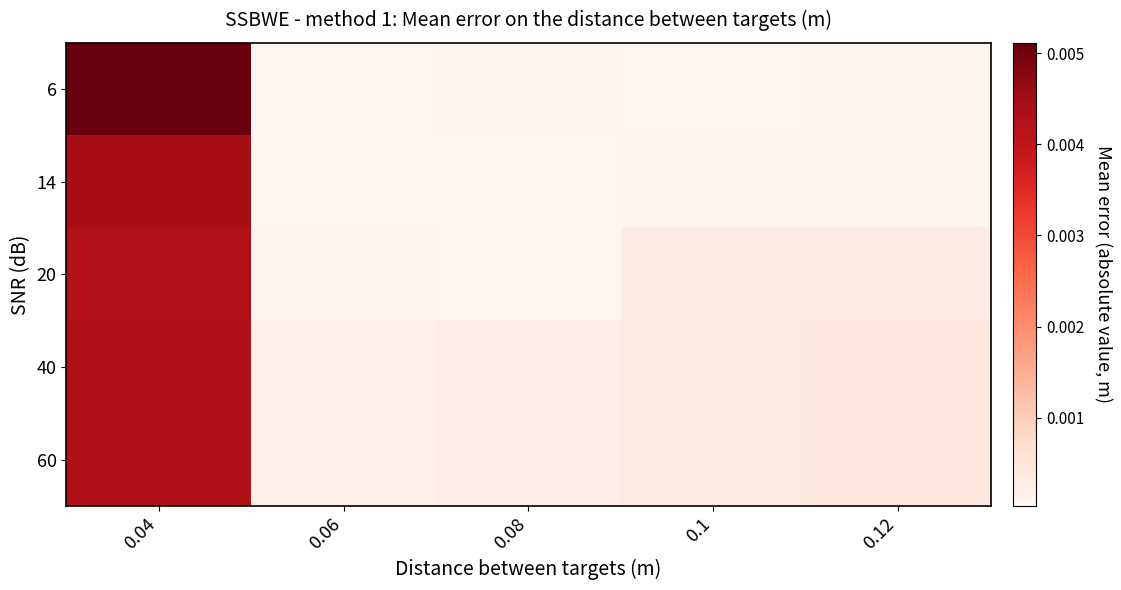

Which has a higher value, 0.04 or 0.12?

0.04